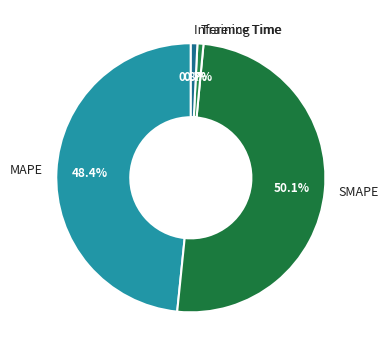

Do Training Time and Inference Time together represent more than half of the pie?

No